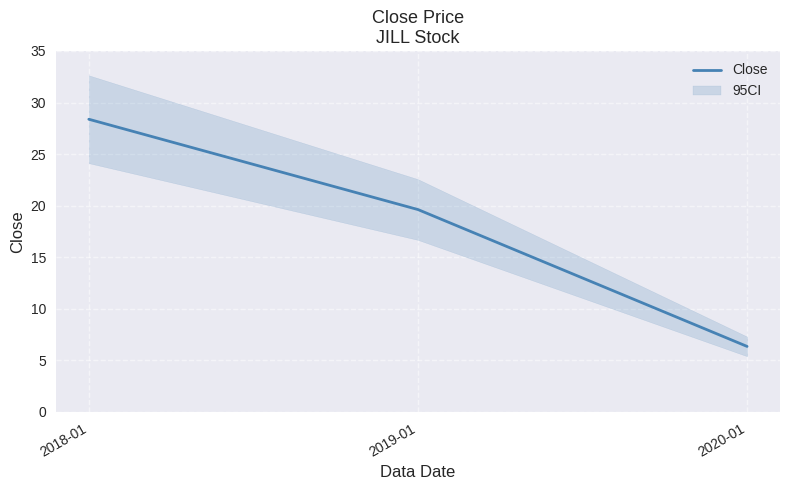

Which has a higher value, 2019-01 or 2018-01?

2018-01